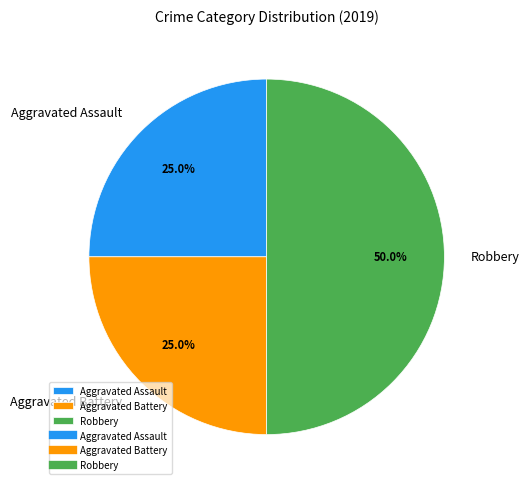

What is the ratio of the value at Aggravated Assault to the value at Aggravated Battery?

1.0